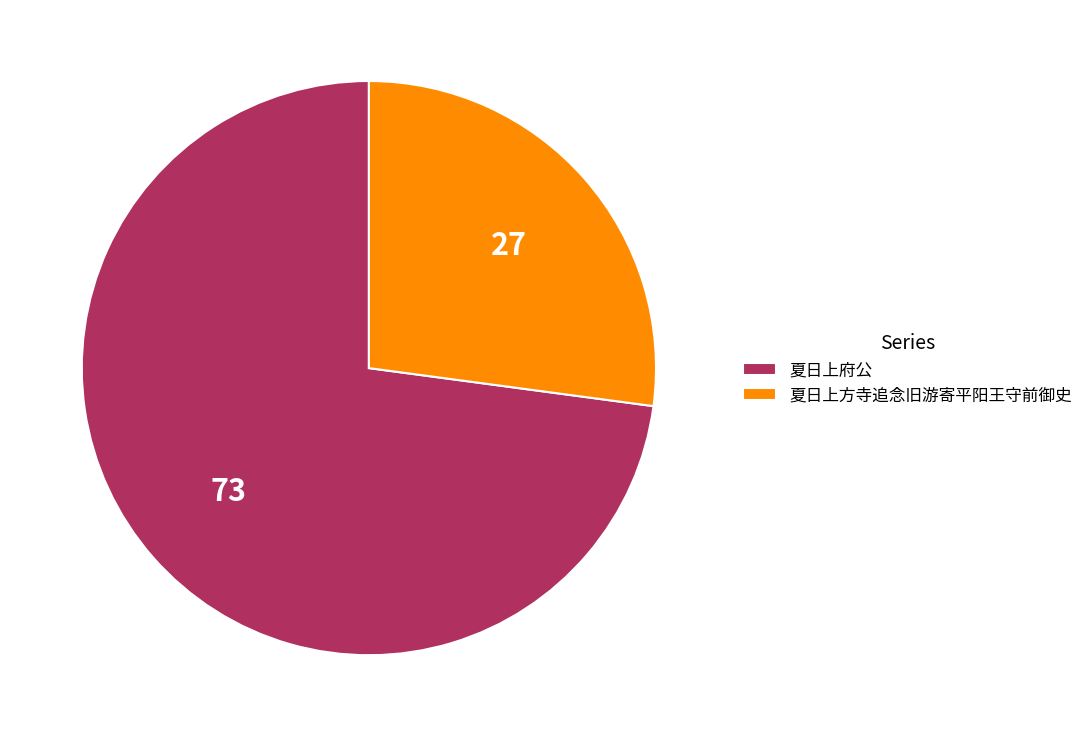

Rank the categories by value from lowest to highest.

夏日上方寺追念旧游寄平阳王守前御史, 夏日上府公